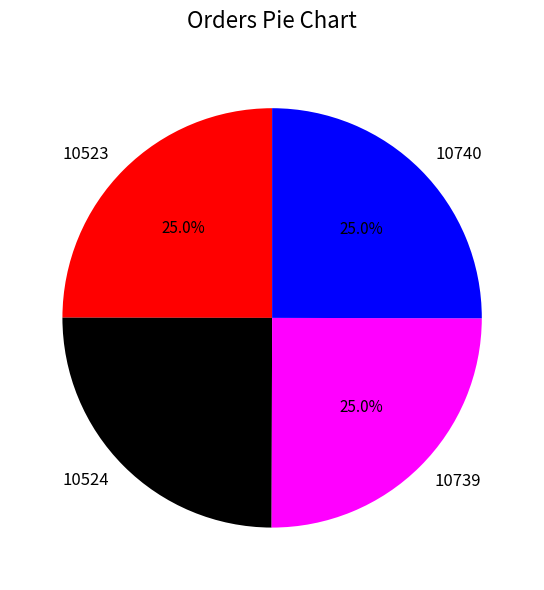

What percentage is NOT represented by 10739?

75.0%